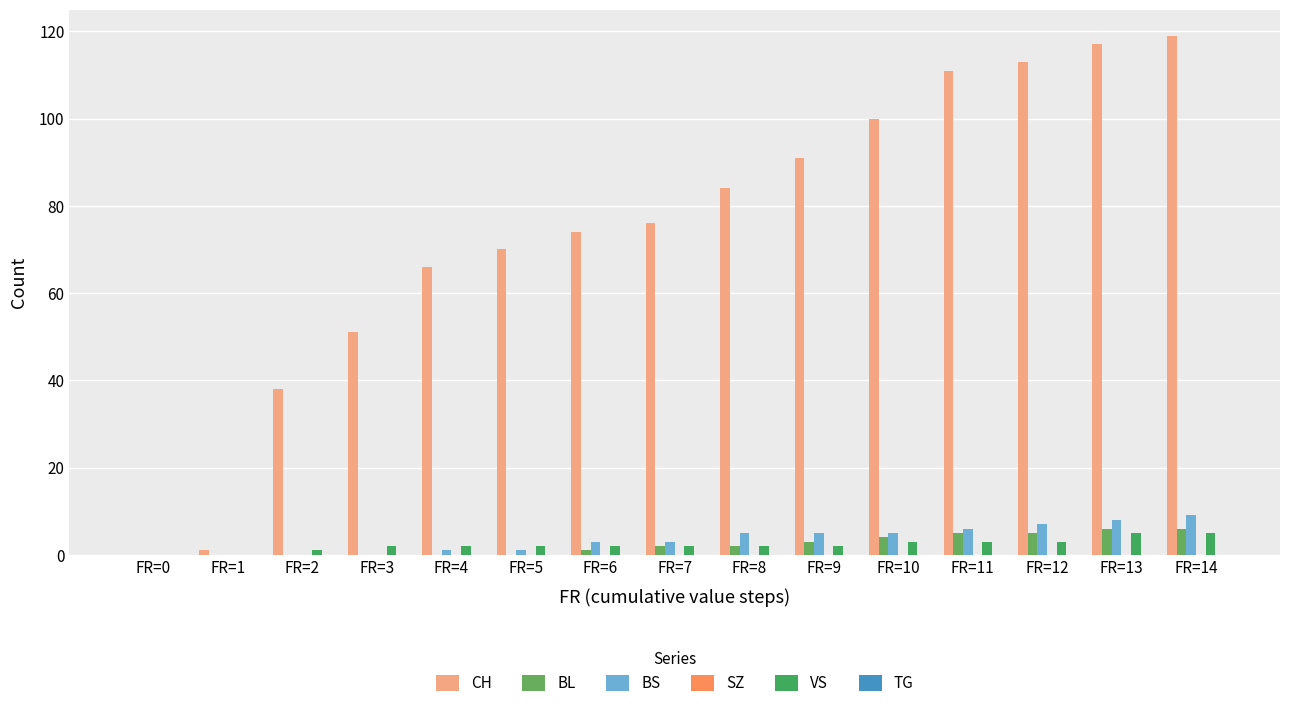

At which label is BS closest to 4?

FR=6